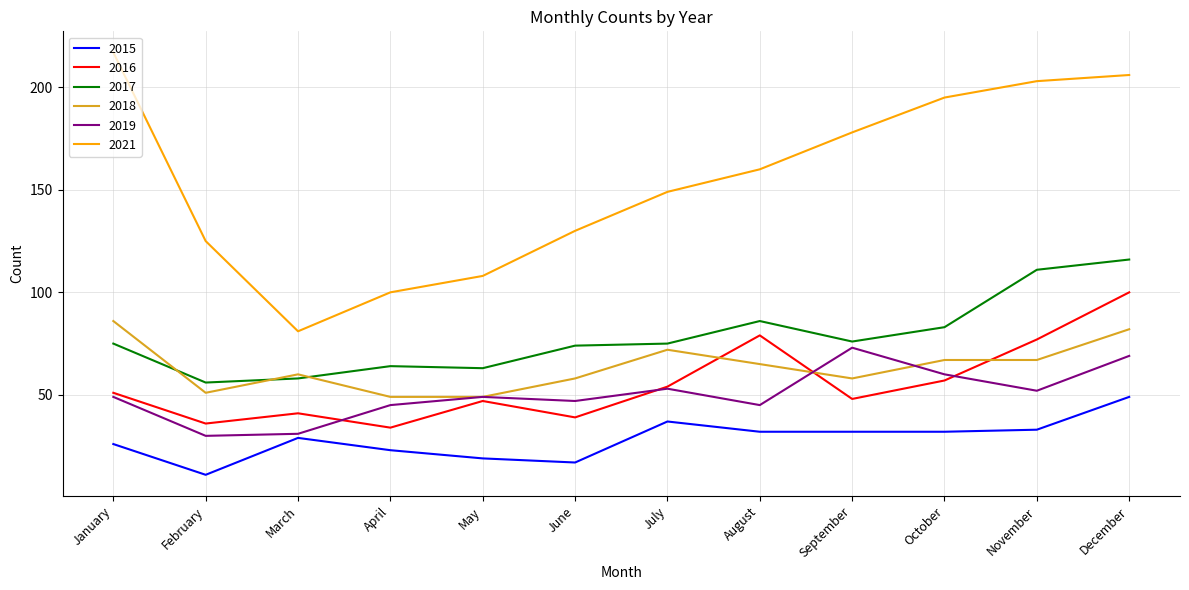

At December, list the series in order from largest to smallest.

2021, 2017, 2016, 2018, 2019, 2015